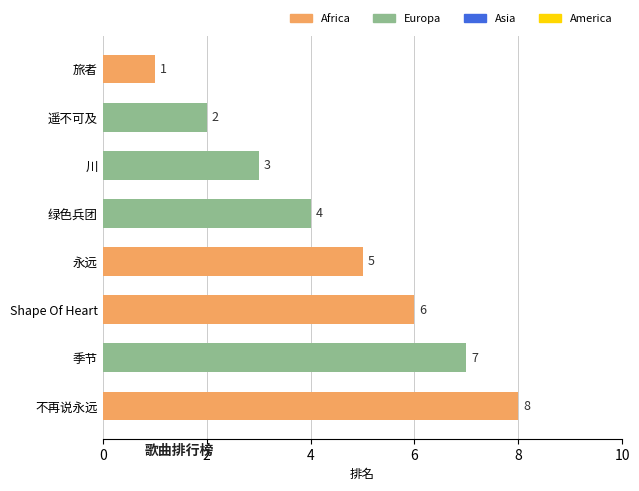

Reading bottom to top, list all the values displayed in this chart.

不再说永远=8	季节=7	Shape Of Heart=6	永远=5	绿色兵团=4	川=3	遥不可及=2	旅者=1